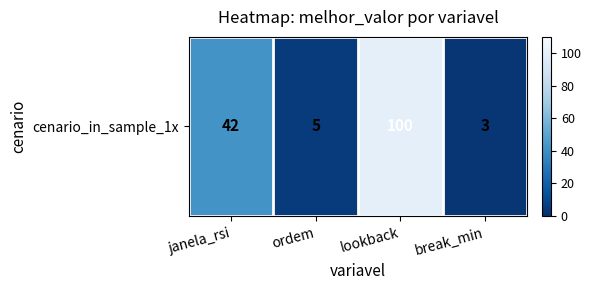

What is the sum of all values?

150